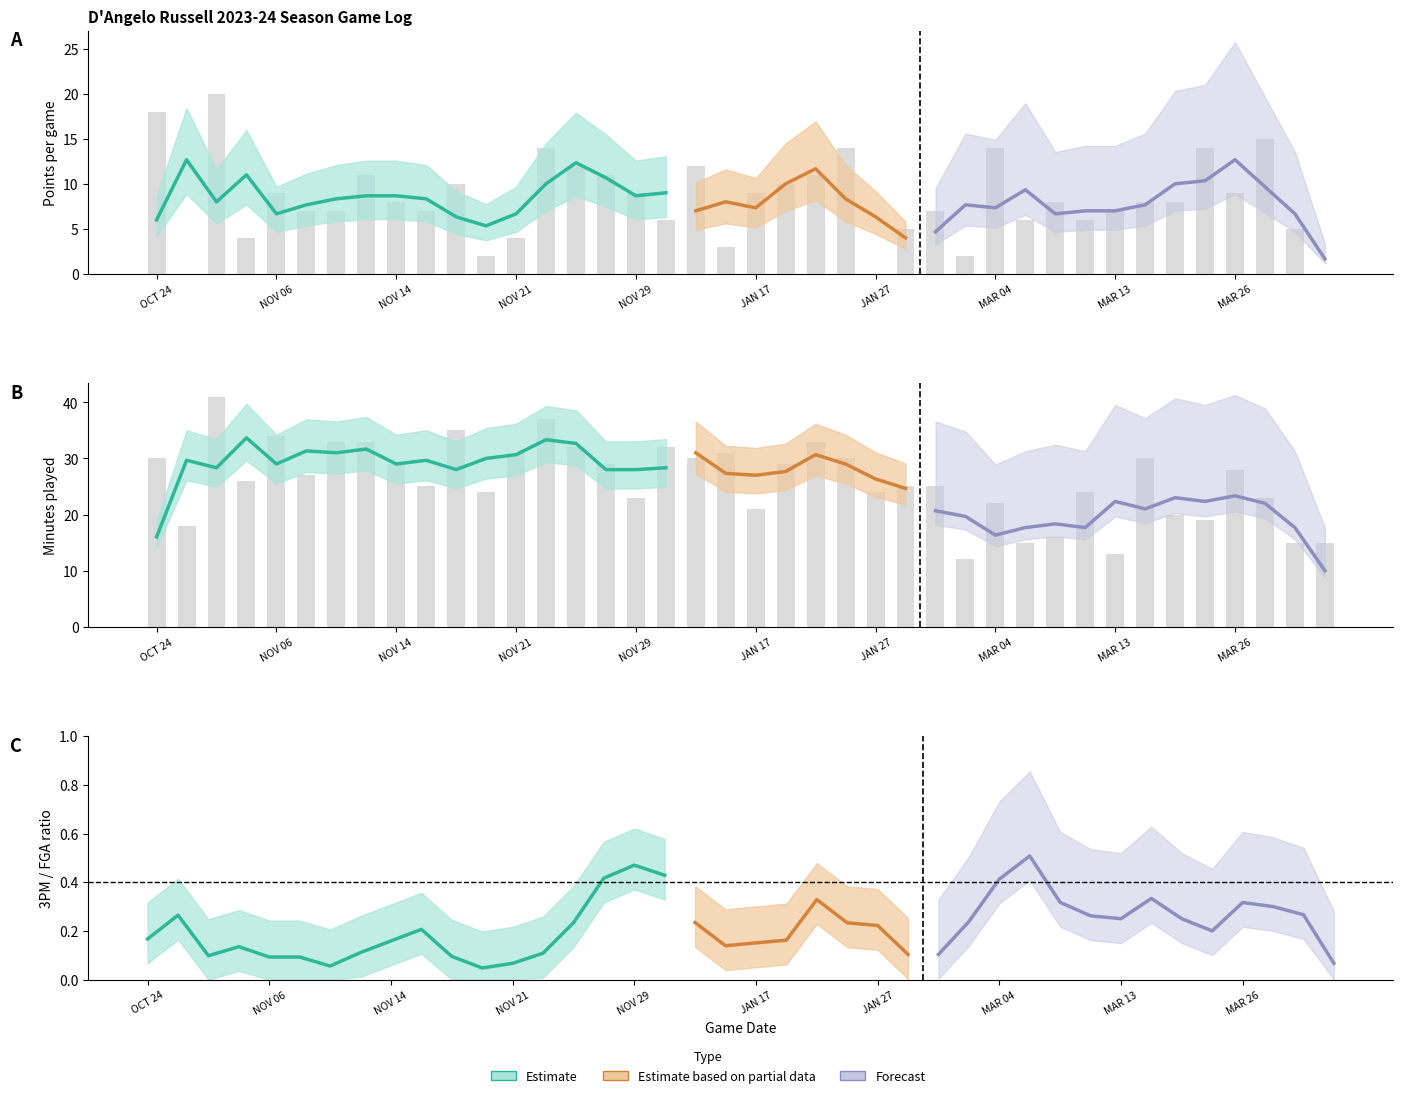

Rank the series at NOV 08 from highest to lowest value.

MIN, PTS